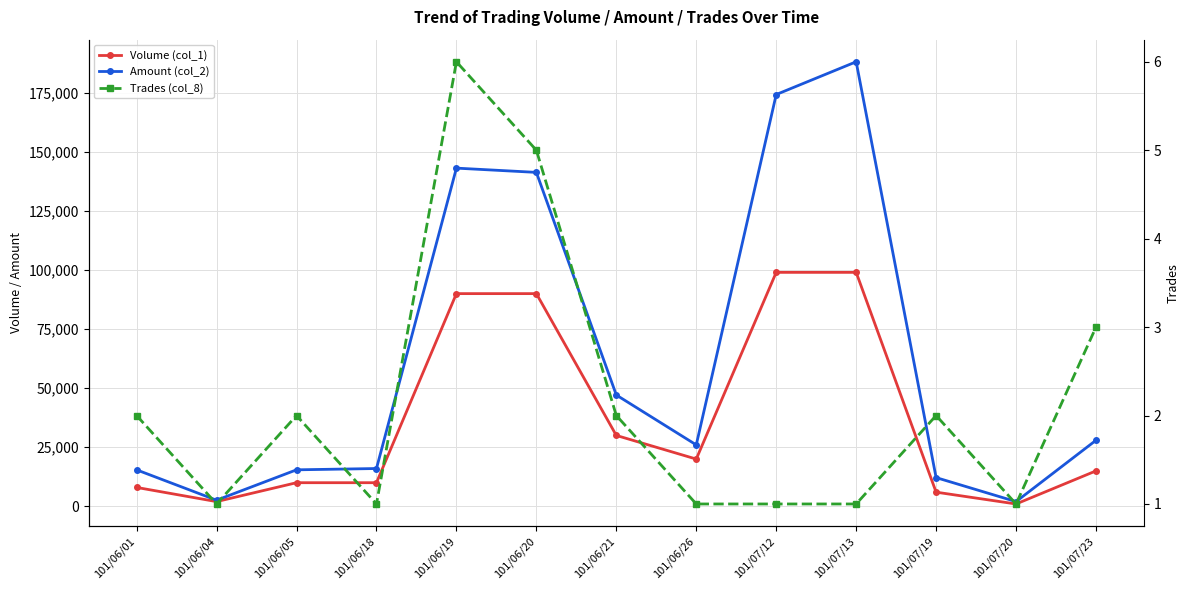

Reading right to left, what are all the values shown in this chart?

Volume (col_1): 15000	1000	6000	99000	99000	20000	30000	90000	90000	10000	10000	2000	8000
Amount (col_2): 27950	2000	12160	188100	174240	26000	47100	141300	143100	16000	15450	2600	15440
Trades (col_8): 3	1	2	1	1	1	2	5	6	1	2	1	2